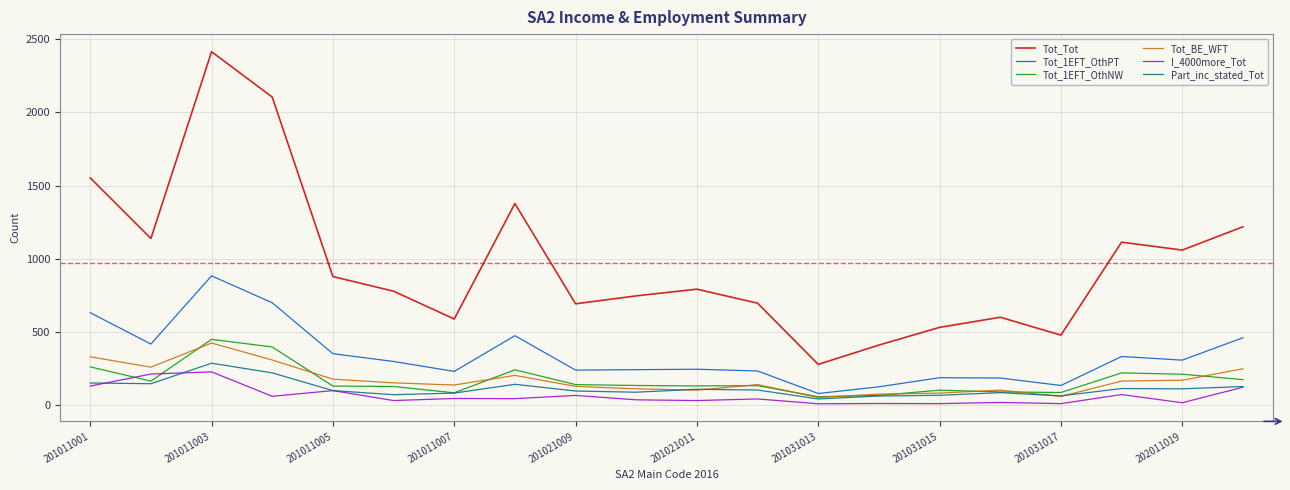

What is the minimum value for Tot_Tot?

279